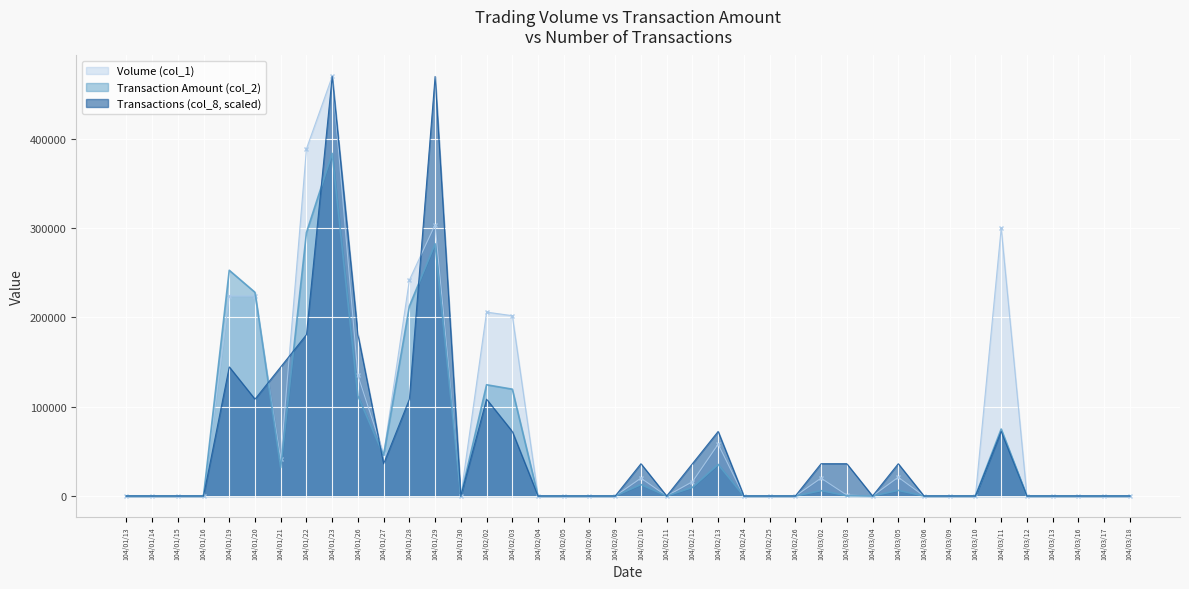

What is the sum of all Transaction Amount (col_2) values?

2234540.0